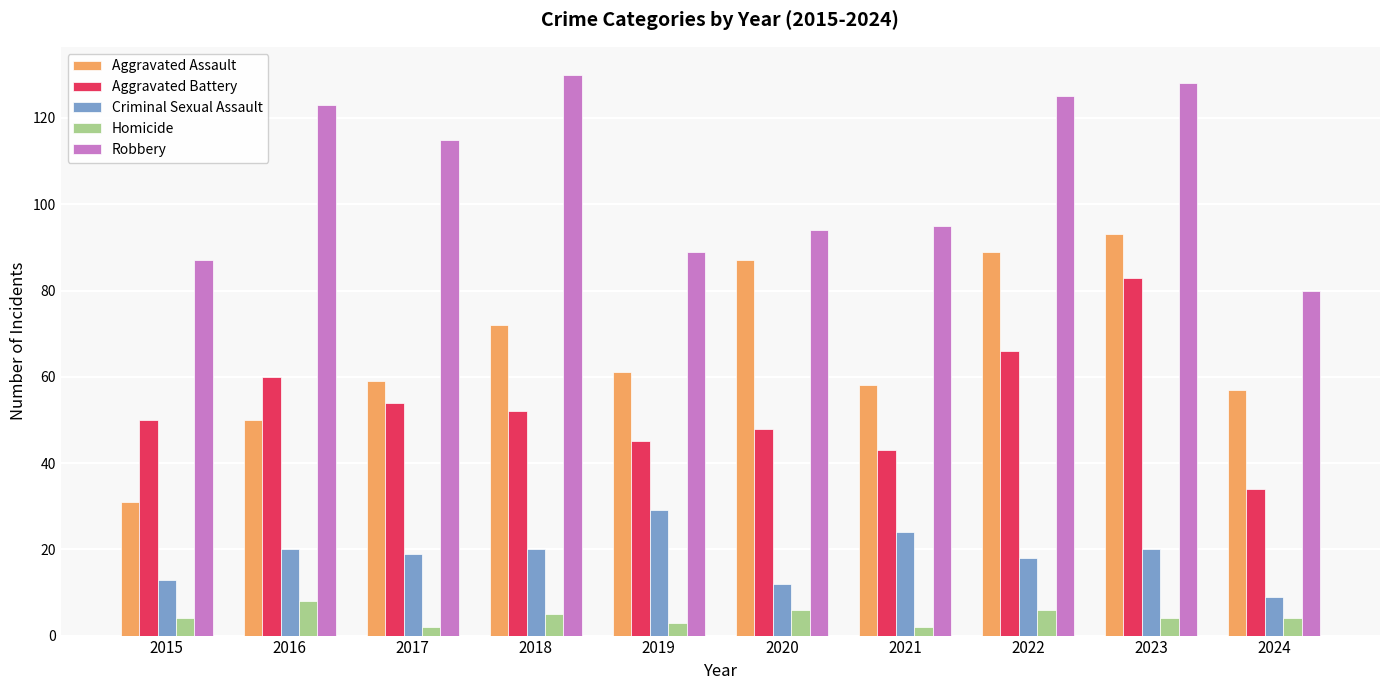

What are all the series names shown in the legend?

Aggravated Assault, Aggravated Battery, Criminal Sexual Assault, Homicide, Robbery